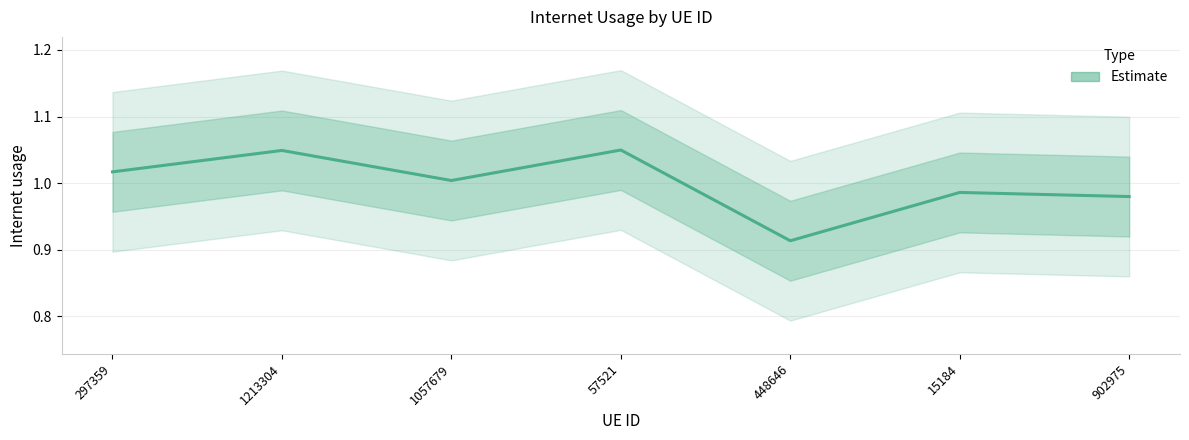

The chart shows a value of 0.4 at 297359. True or false?

False